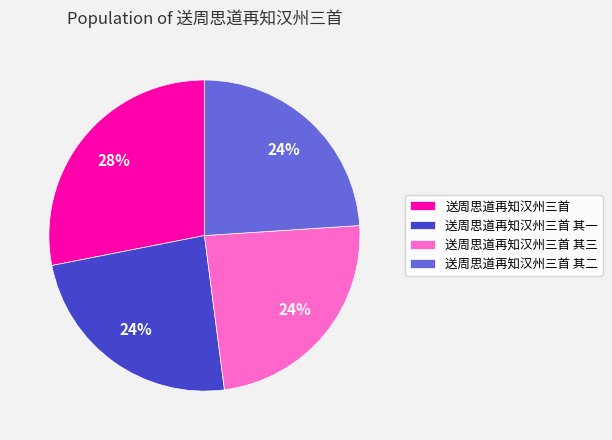

Does 送周思道再知汉州三首 其一 represent more than half of the total?

No